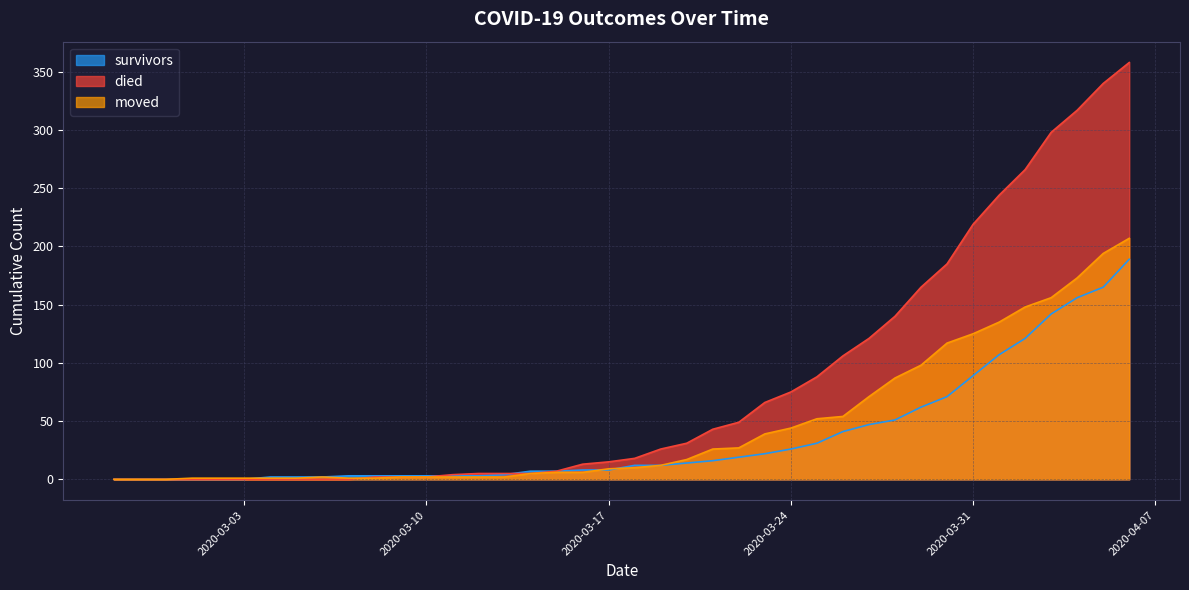

How many values in the moved series are below 10?

20